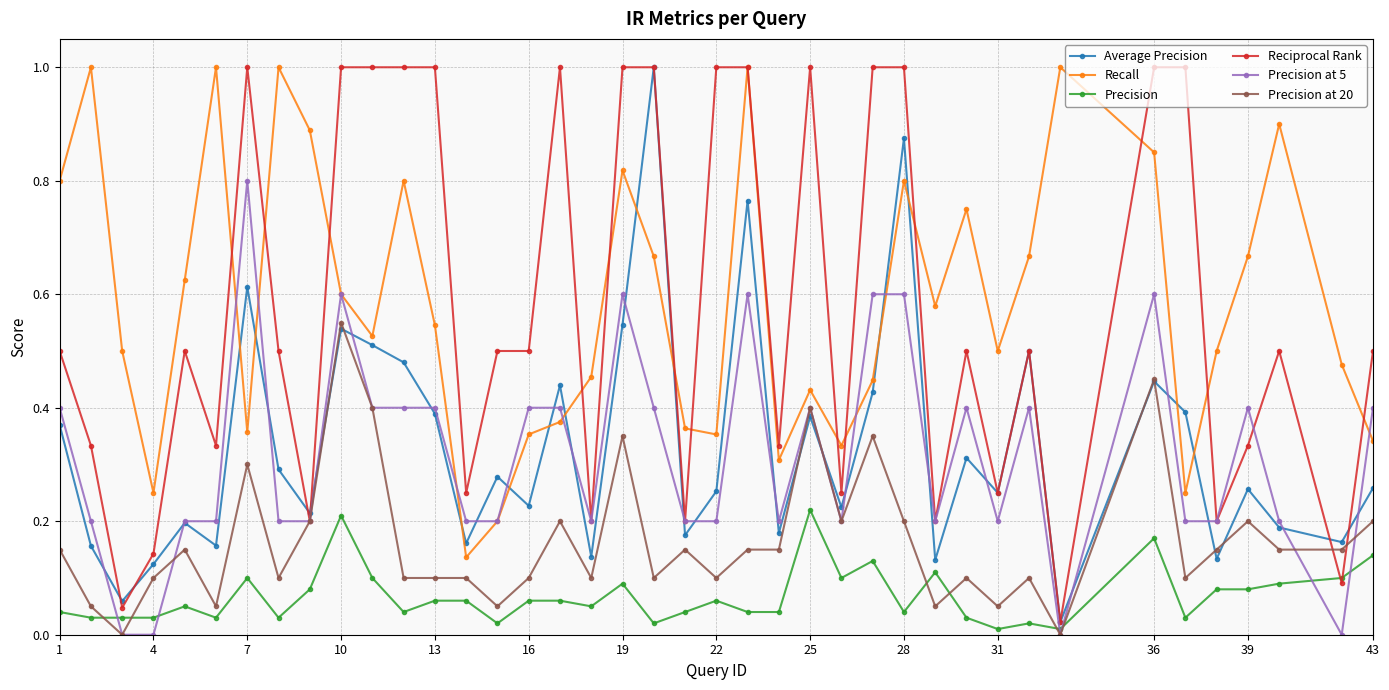

What is the highest value of the Reciprocal Rank series?

1.0